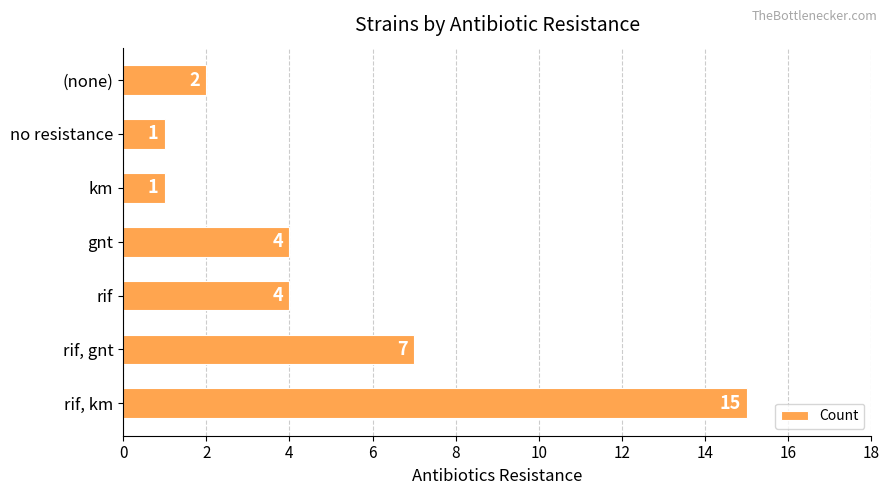

True or false: the data shows 1 at no resistance.

True